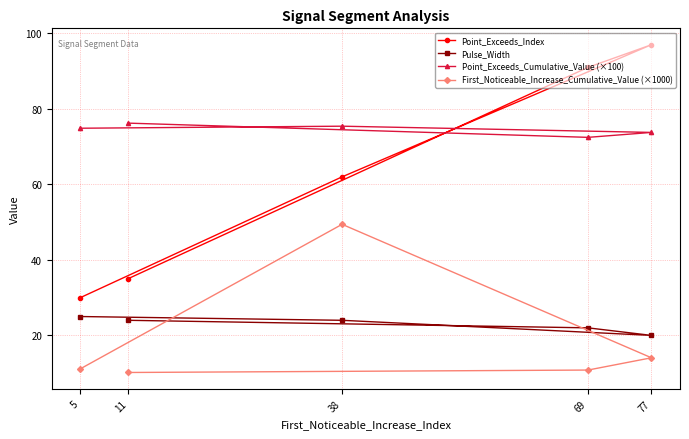

What is the difference between the Pulse_Width values at 69 and 38?

2.0